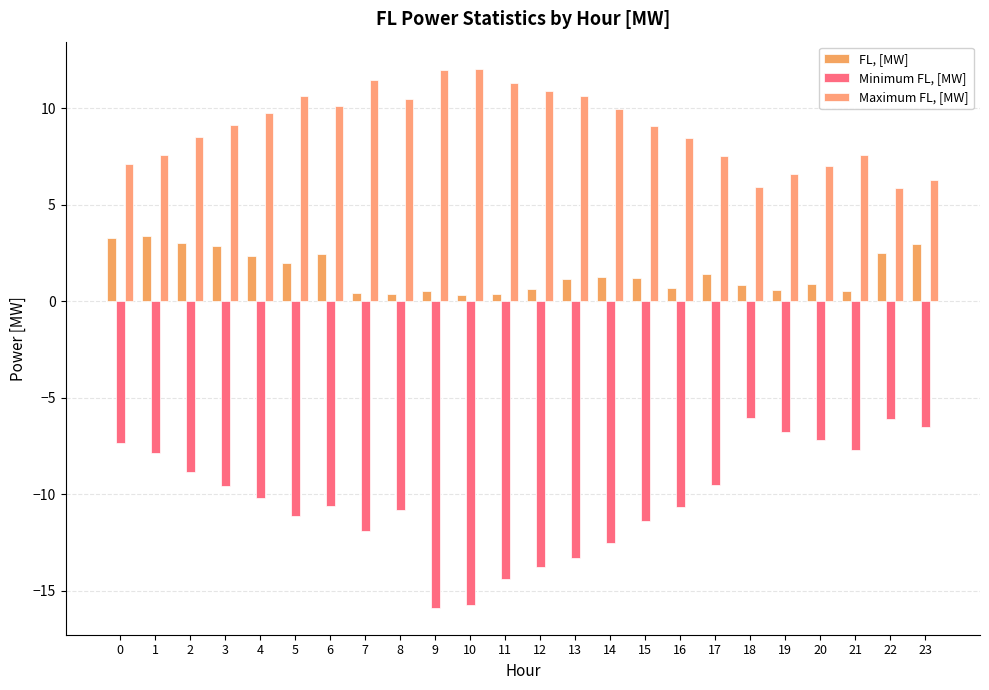

What is the spread (max minus min) of values at 6?

20.8